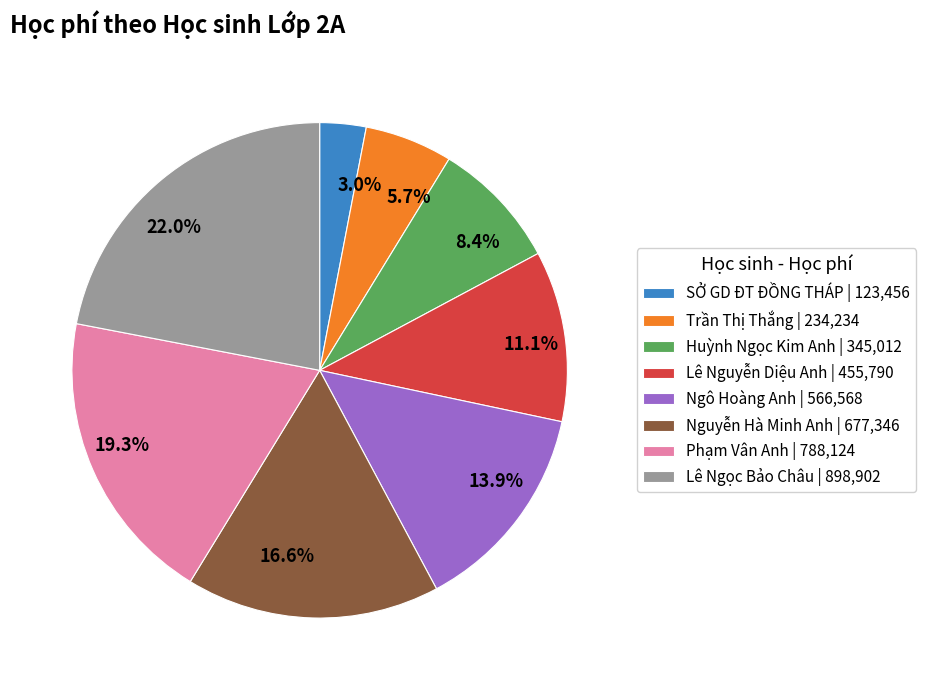

What portion of the pie excludes 22.0%?

78.0%